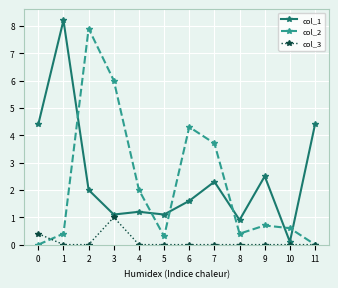

Where is the first local minimum for col_2?

5